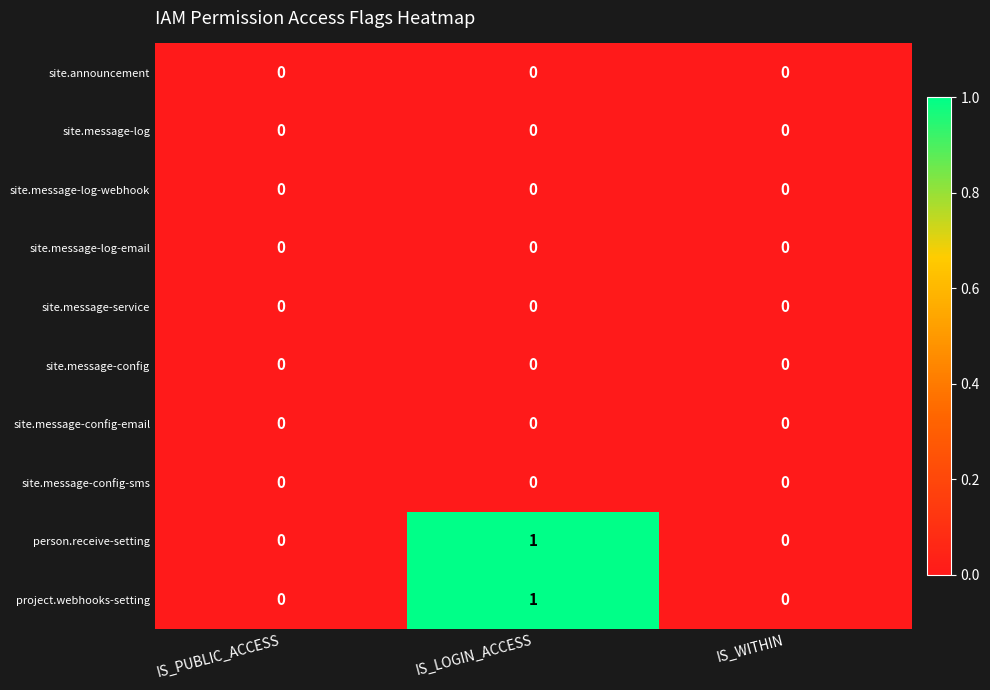

At which category is the sum across all series the highest?

IS_LOGIN_ACCESS